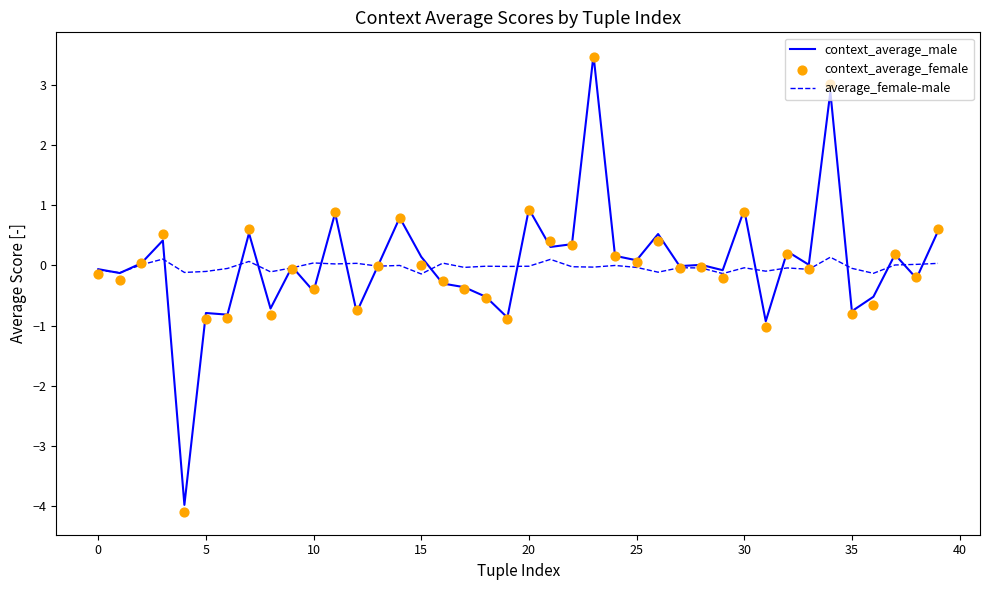

Which series contains the lowest Y value?

context_average_female